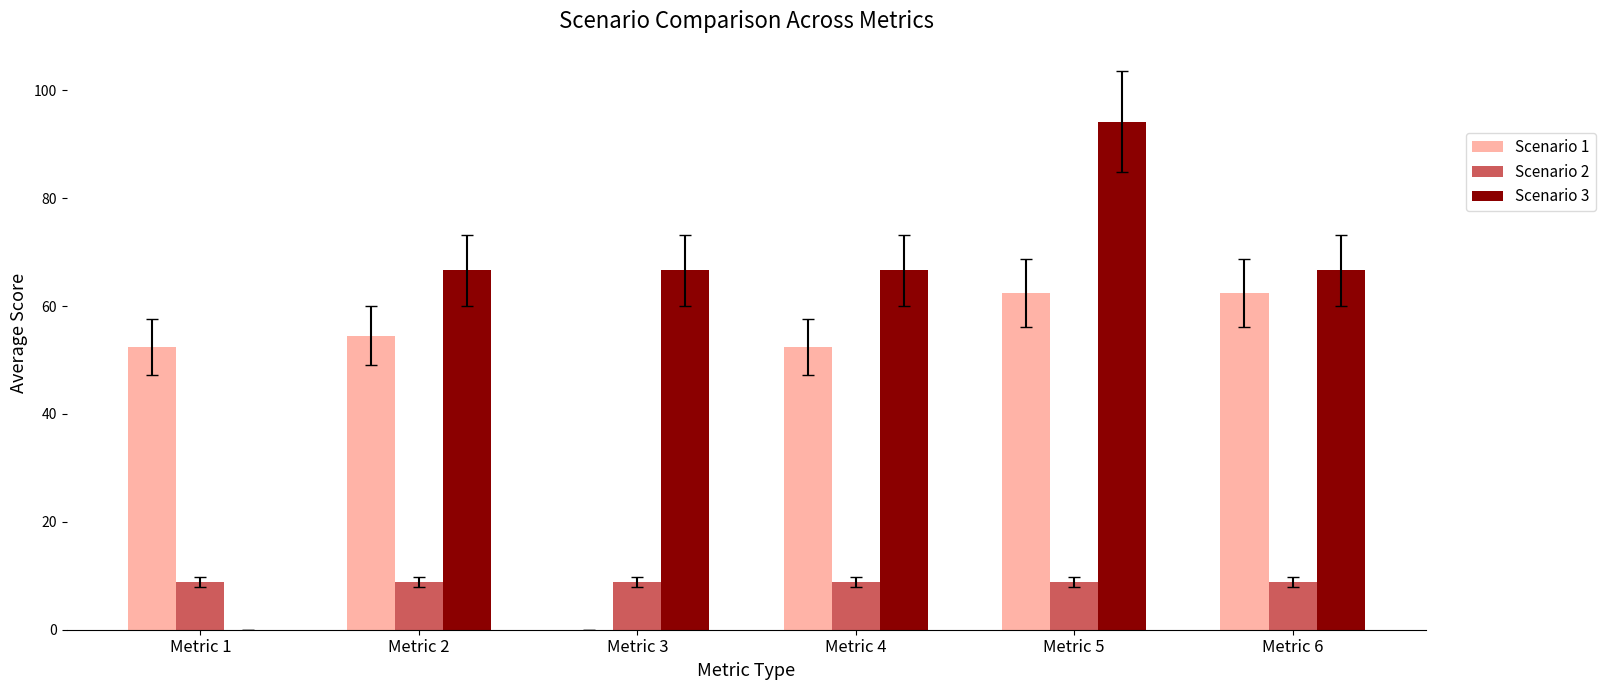

The Scenario 3 series shows 36.8 at Metric 6. True or false?

False